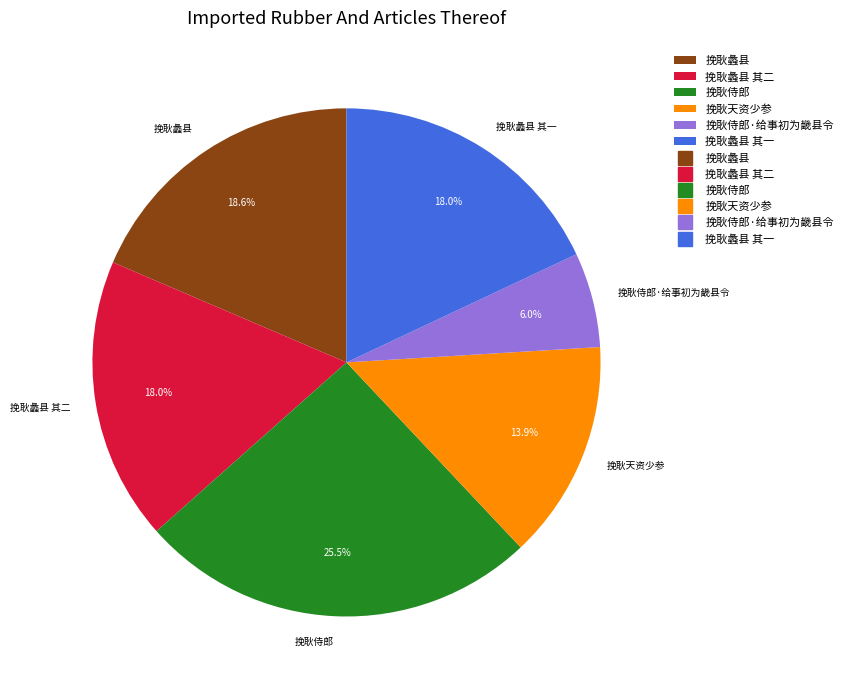

Which slice is the smallest?

挽耿侍郎·给事初为畿县令